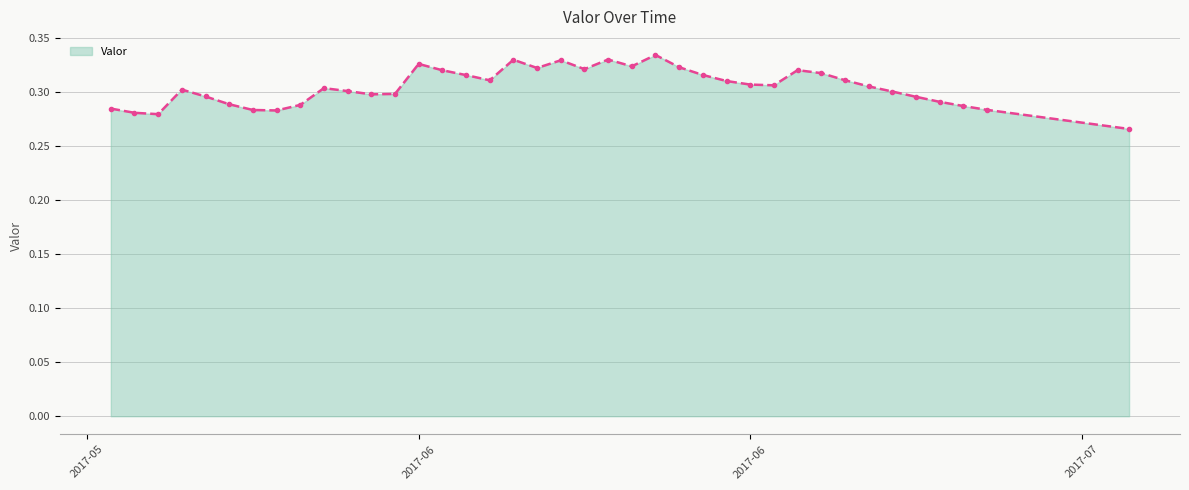

What is the sum of all values?

11.9